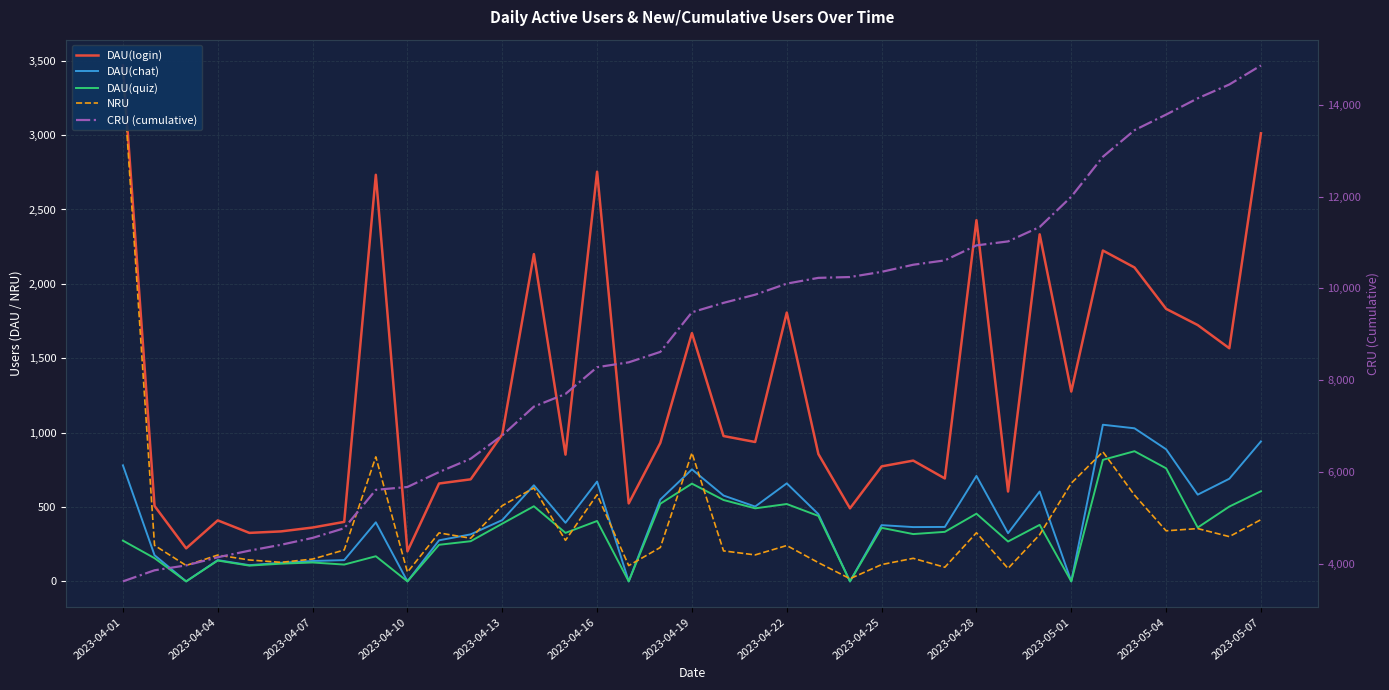

Rank the series by their maximum value, from highest to lowest.

CRU (cumulative), DAU(login), NRU, DAU(chat), DAU(quiz)